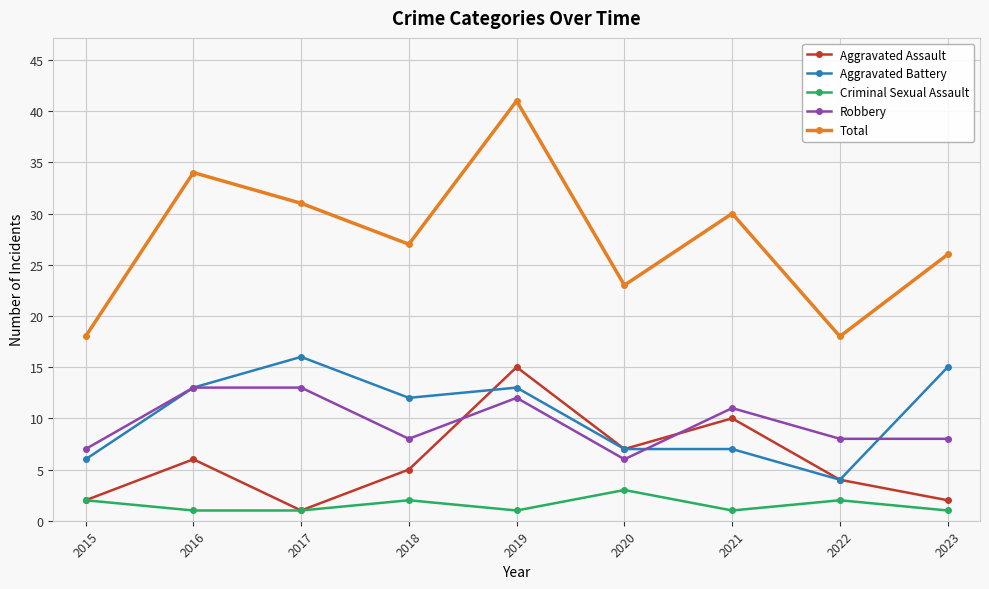

How many times do Robbery and Aggravated Assault cross each other?

2